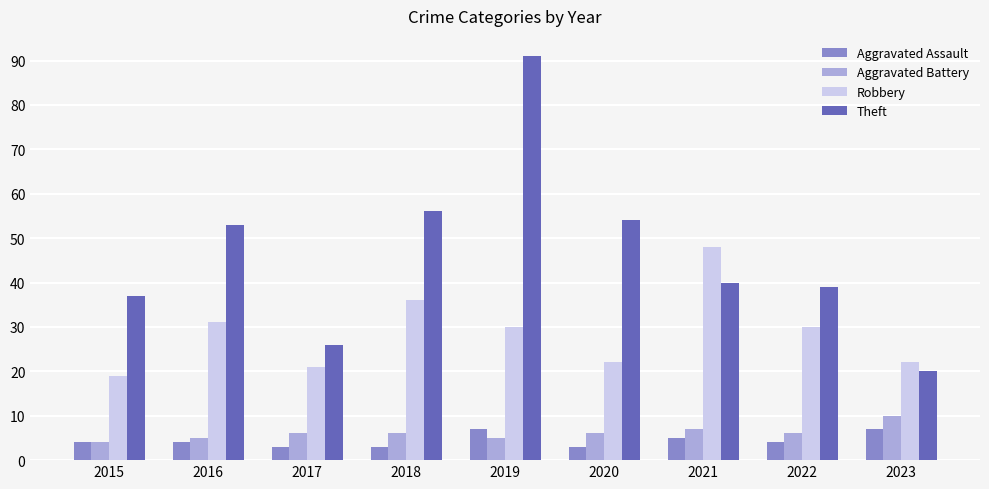

What is the total value across all series at 2019?

133